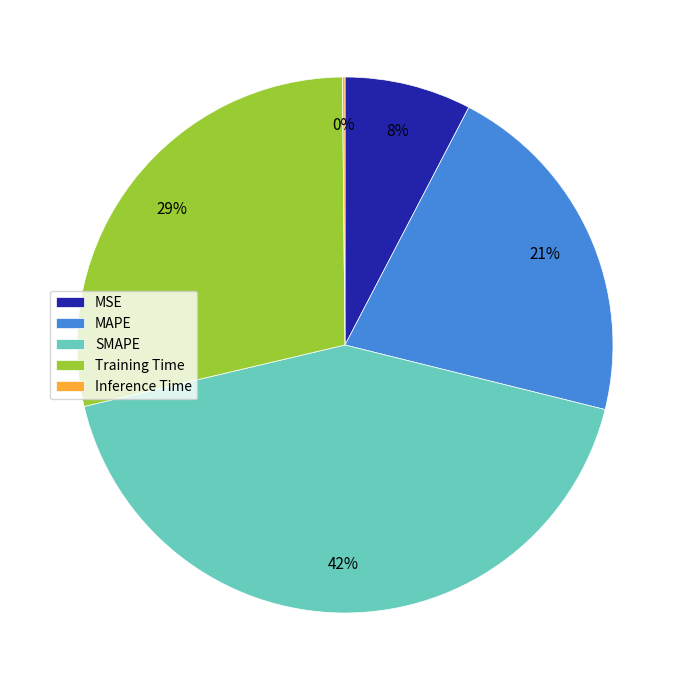

Is Training Time the majority of the pie?

No